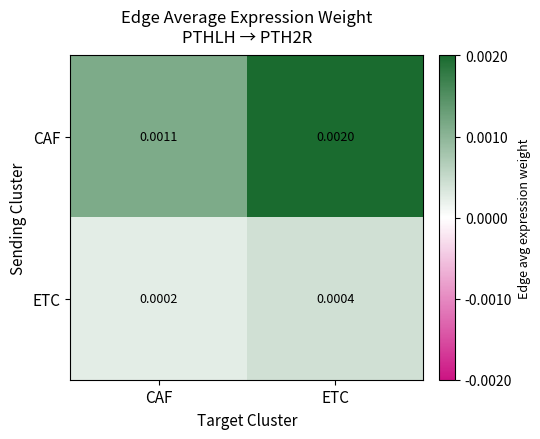

At which label is CAF closest to 0?

CAF